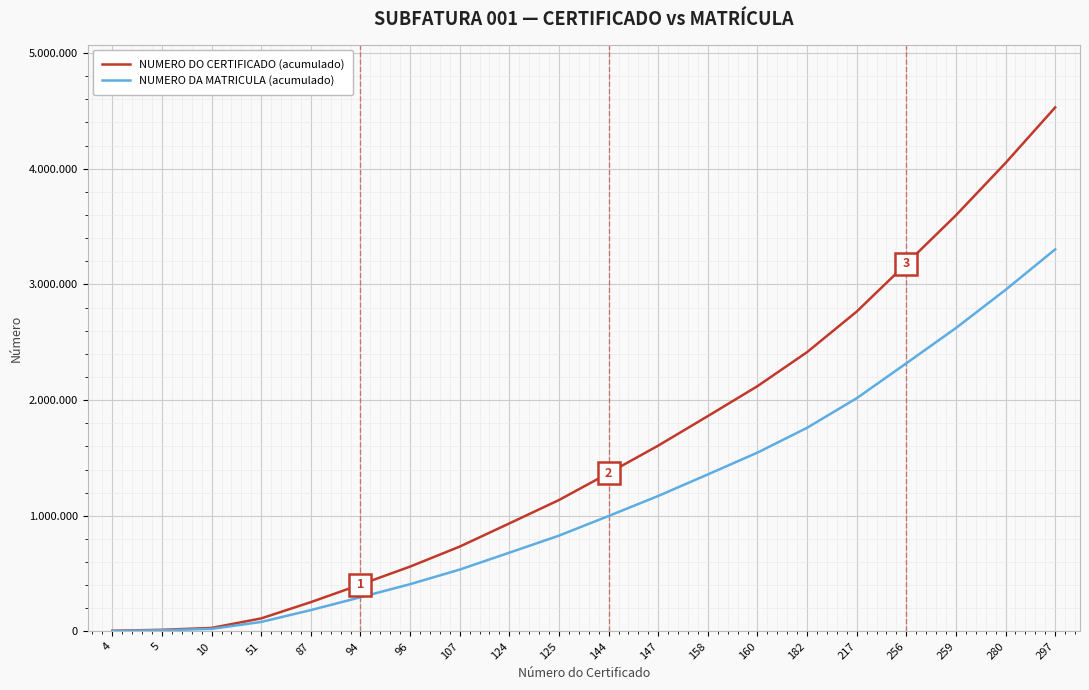

Between 10 and 87, which series saw the biggest shift?

NUMERO DO CERTIFICADO (acumulado)